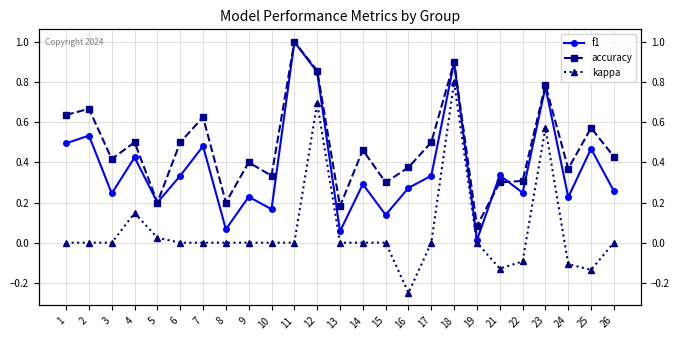

Where is the first local maximum for kappa?

4